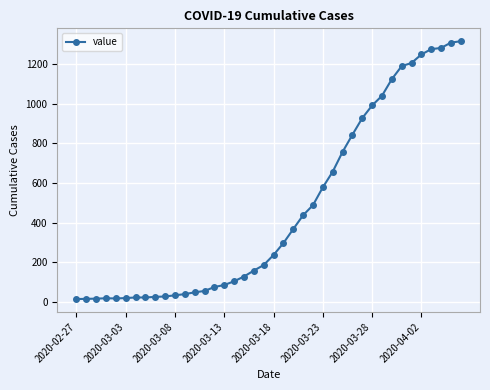

How many values are below 236?

20